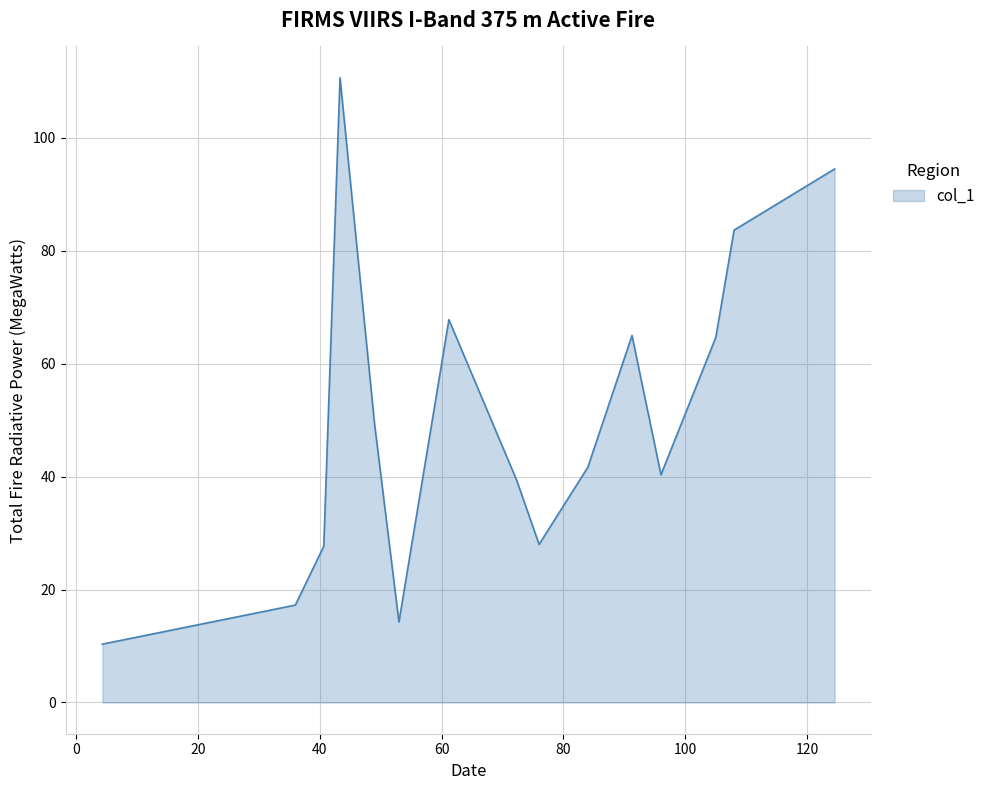

What is the maximum value shown in the chart?

110.7